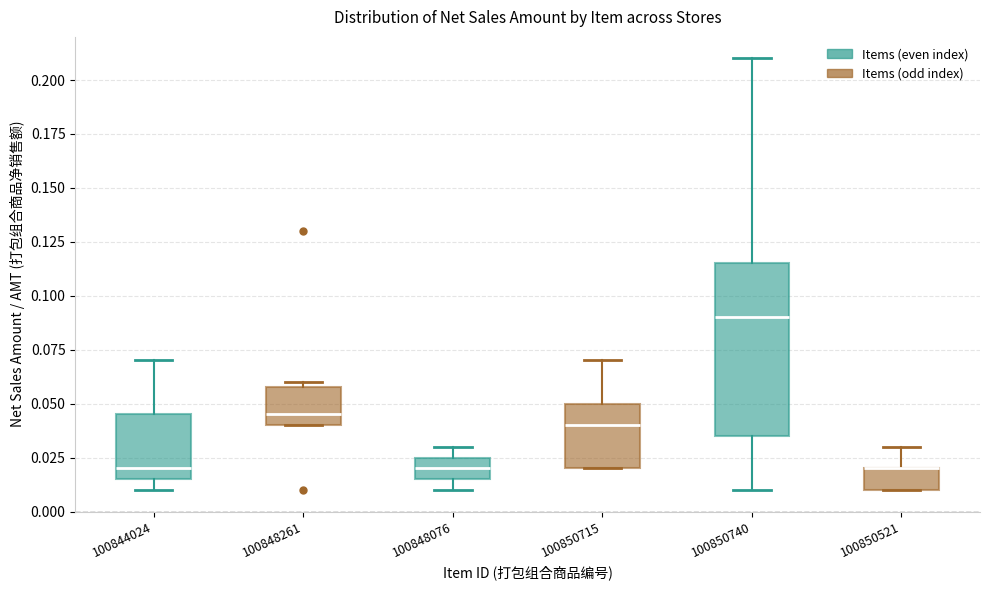

Reading left to right, transcribe this box plot: for each box, give where its median line is, the range the box spans, and where its two whiskers end, as read against the y-axis. The values are not printed on the chart, so give them approximately, as read against the axis.

100844024: median 0.020, box 0.015 to 0.045, whiskers 0.010 to 0.070
100848261: median 0.045, box 0.040 to 0.060, whiskers 0.040 to 0.060 (just above the box's upper edge)
100848076: median 0.020, box 0.015 to 0.025, whiskers 0.010 to 0.030
100850715: median 0.040, box 0.020 to 0.050, whiskers 0.020 to 0.070
100850740: median 0.090, box 0.035 to 0.115, whiskers 0.010 to 0.210
100850521: median 0.020 (drawn on the box's upper edge), box 0.010 to 0.020, whiskers 0.010 to 0.030